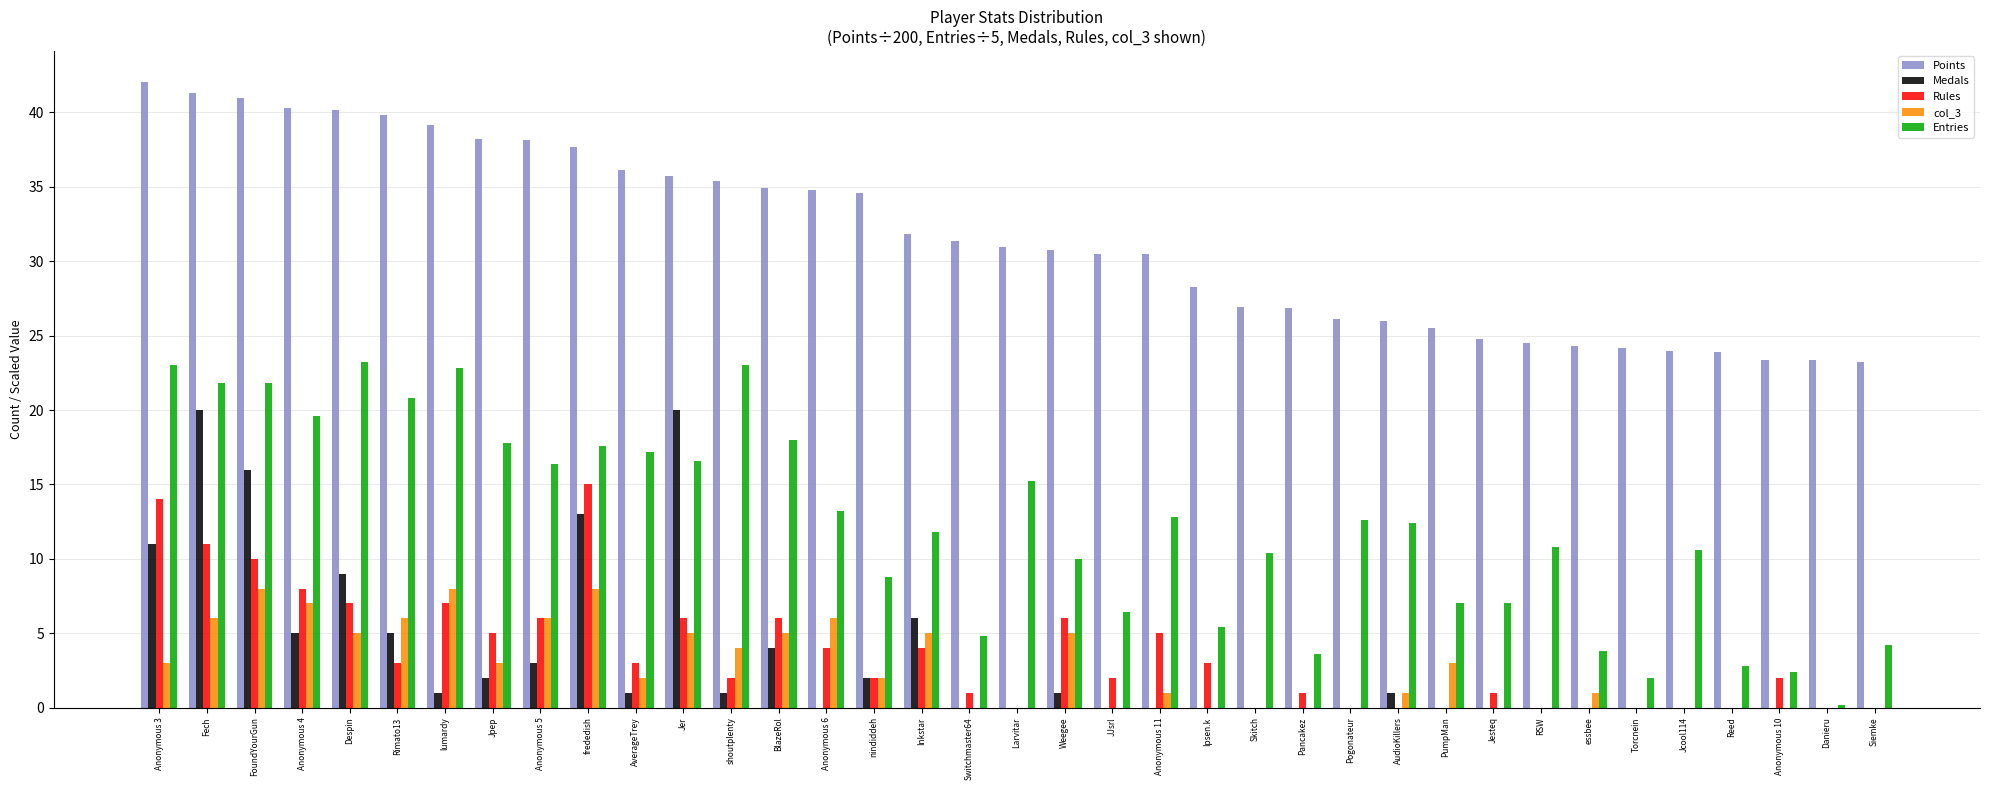

Where is col_3 nearest to the value 4?

shoutplenty